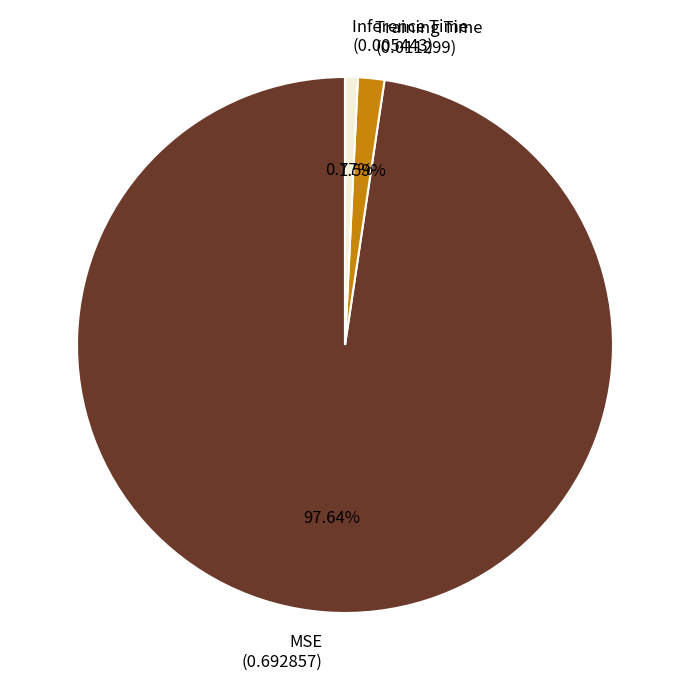

What portion of the pie excludes Inference Time?

99.2%